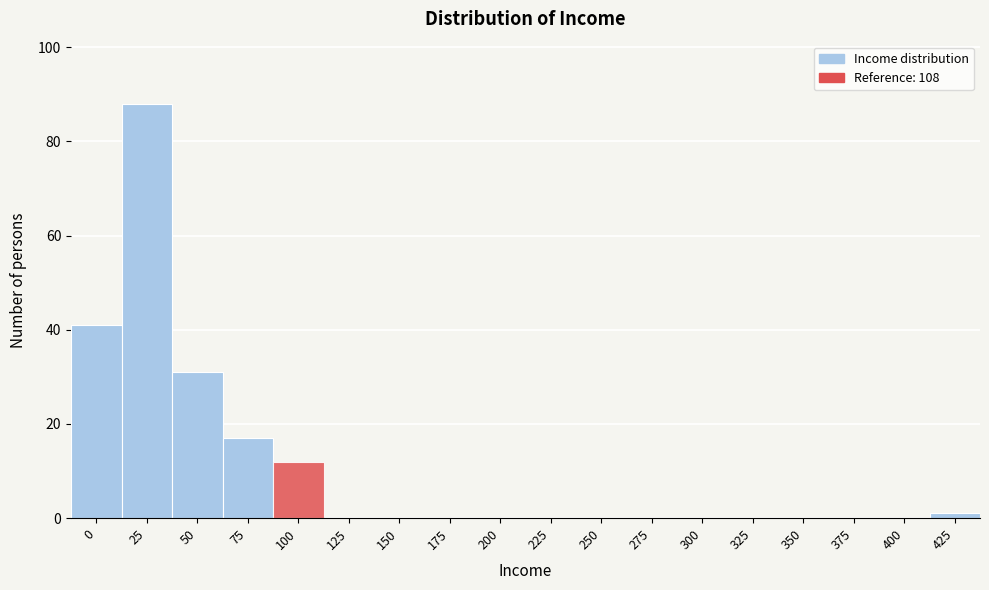

Reading left to right, what are all the values shown in this chart?

0=41	25=88	50=31	75=17	100=12	125=0	150=0	175=0	200=0	225=0	250=0	275=0	300=0	325=0	350=0	375=0	400=0	425=1